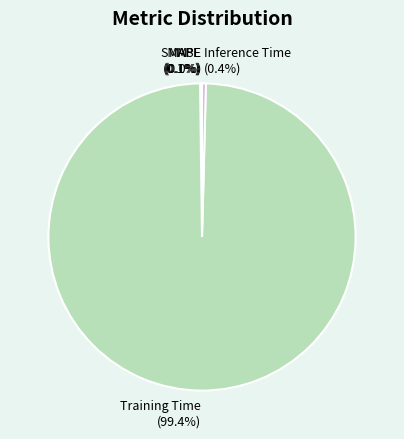

Which category accounts for the majority?

Training Time